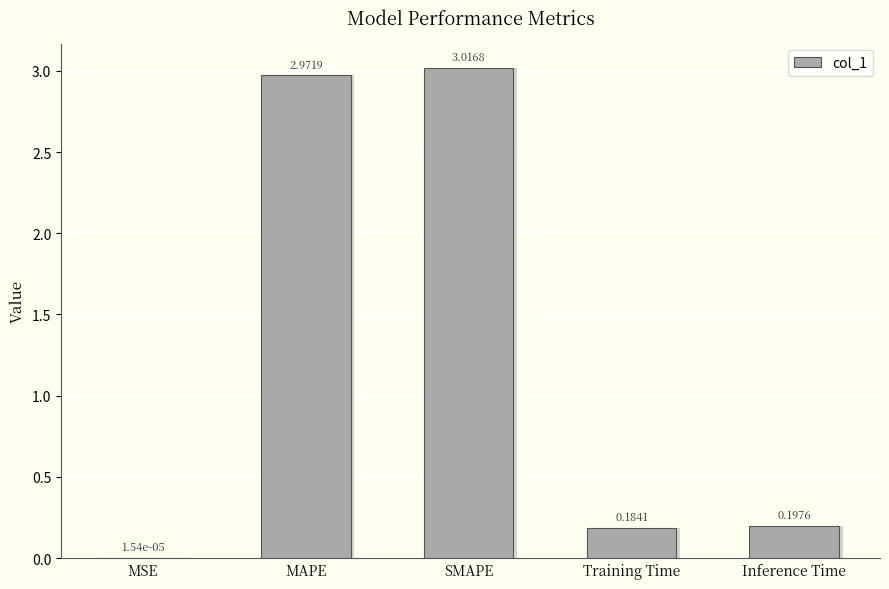

Which has a higher value, Training Time or MSE?

Training Time